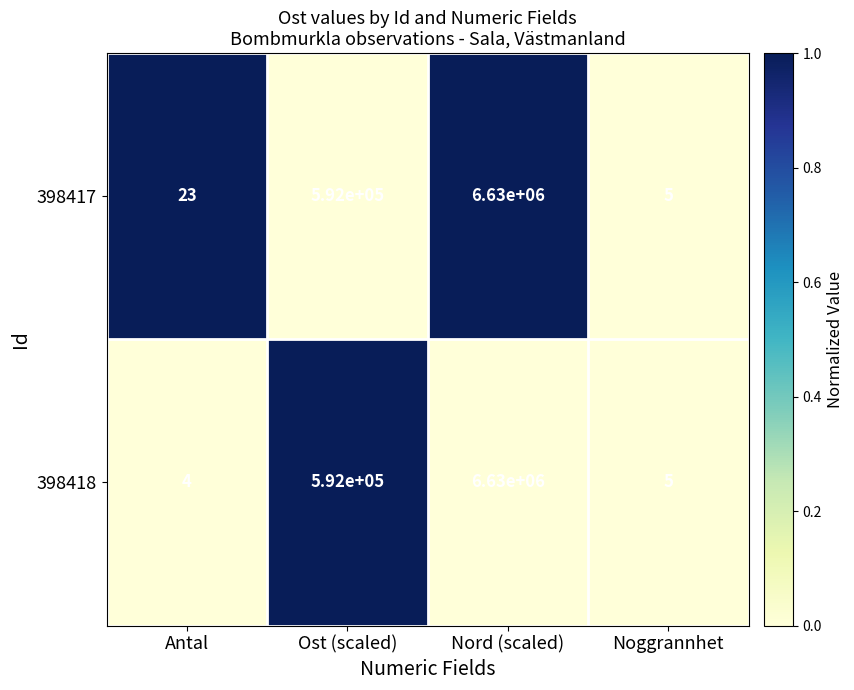

What is the difference between the maximum and second lowest values in the 398417 series?

6629977